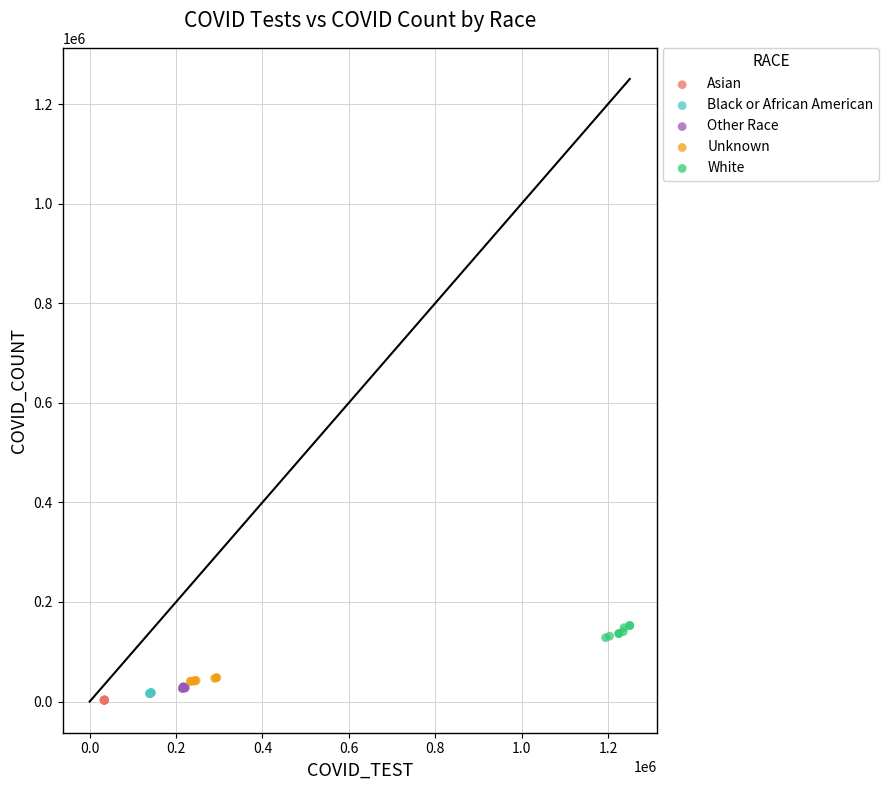

Which series contains the highest Y value?

White